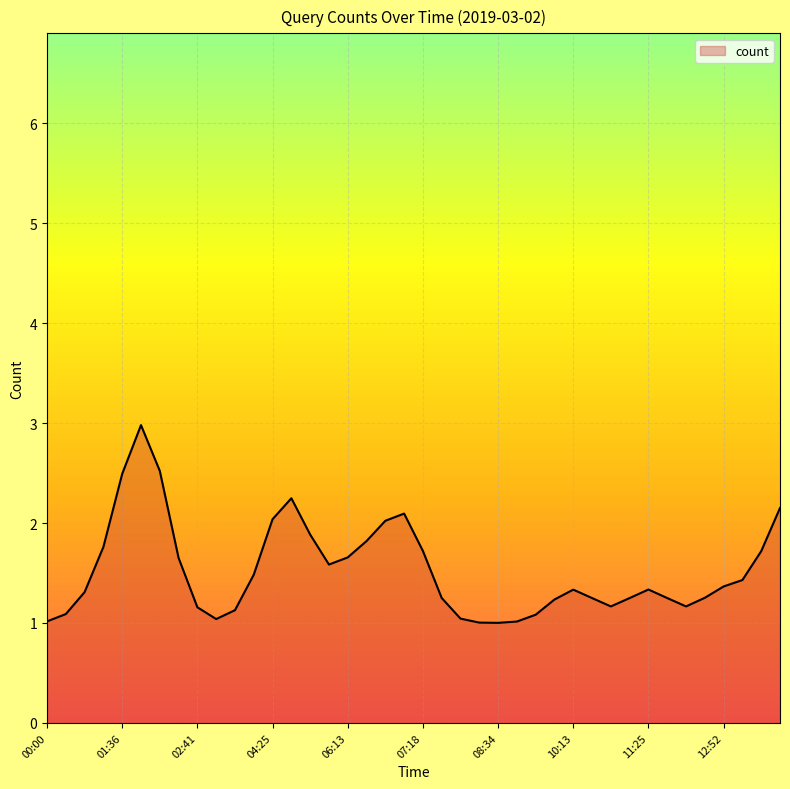

What is the minimum value shown in the chart?

1.0